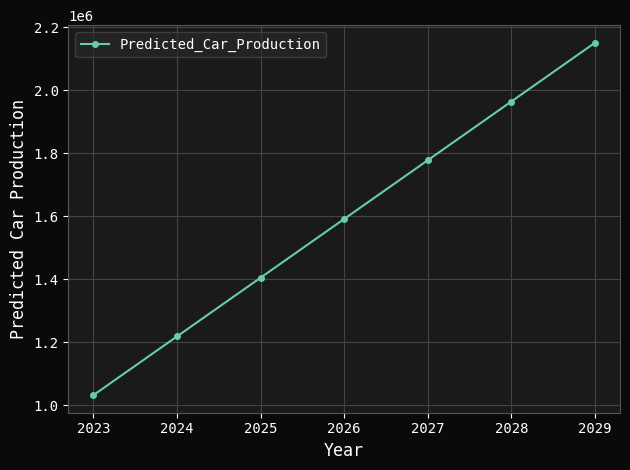

The chart shows a value of 3028779.1 at 2026. True or false?

False